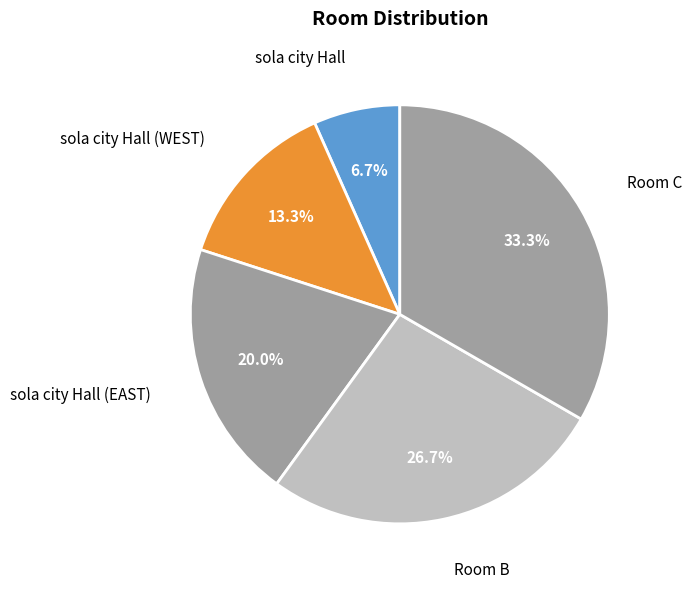

How many slices are in this pie chart?

5